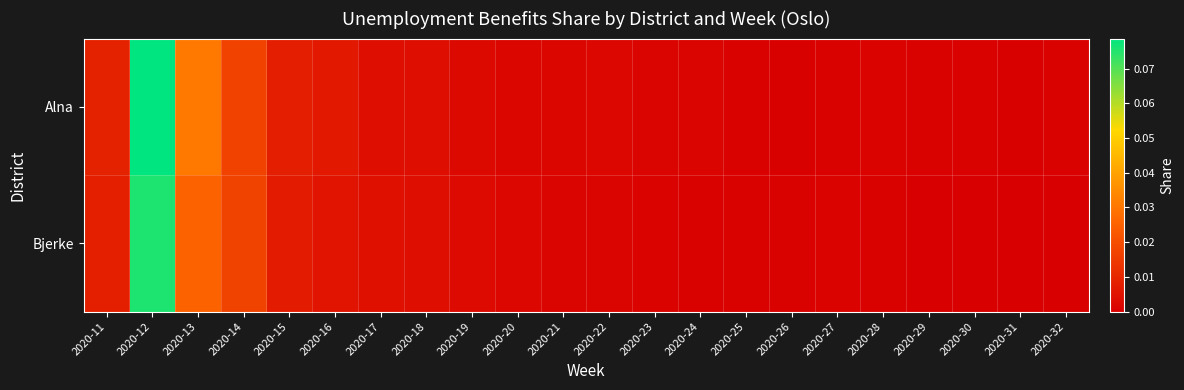

Reading left to right, extract all data points from this chart.

Alna: 2020-11=0.0	2020-12=0.1	2020-13=0.0	2020-14=0.0	2020-15=0.0	2020-16=0.0	2020-17=0.0	2020-18=0.0	2020-19=0.0	2020-20=0.0	2020-21=0.0	2020-22=0.0	2020-23=0.0	2020-24=0.0	2020-25=0.0	2020-26=0.0	2020-27=0.0	2020-28=0.0	2020-29=0.0	2020-30=0.0	2020-31=0.0	2020-32=0.0
Bjerke: 2020-11=0.0	2020-12=0.1	2020-13=0.0	2020-14=0.0	2020-15=0.0	2020-16=0.0	2020-17=0.0	2020-18=0.0	2020-19=0.0	2020-20=0.0	2020-21=0.0	2020-22=0.0	2020-23=0.0	2020-24=0.0	2020-25=0.0	2020-26=0.0	2020-27=0.0	2020-28=0.0	2020-29=0.0	2020-30=0.0	2020-31=0.0	2020-32=0.0